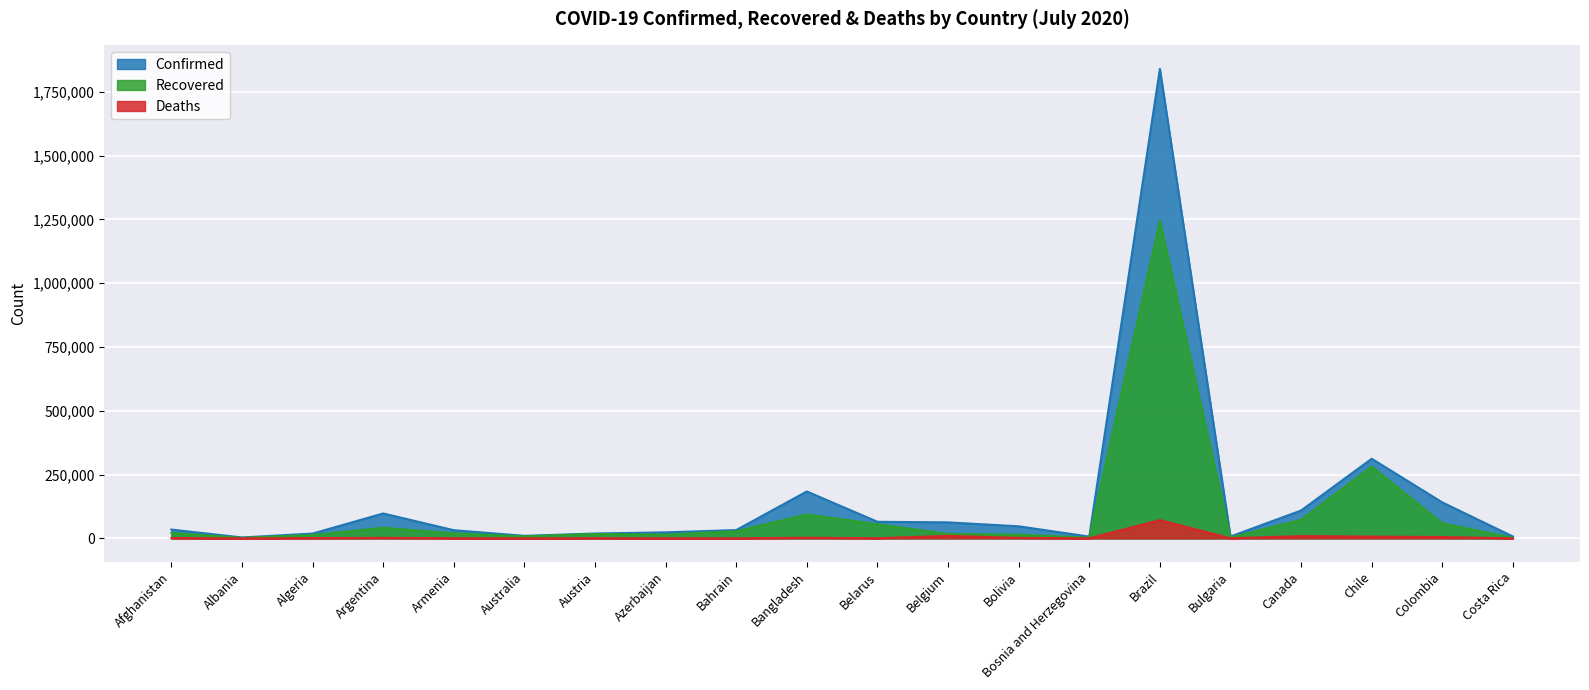

Rank the categories by Confirmed value from highest to lowest.

Brazil, Chile, Bangladesh, Colombia, Canada, Argentina, Belarus, Belgium, Bolivia, Afghanistan, Bahrain, Armenia, Azerbaijan, Austria, Algeria, Australia, Costa Rica, Bulgaria, Bosnia and Herzegovina, Albania